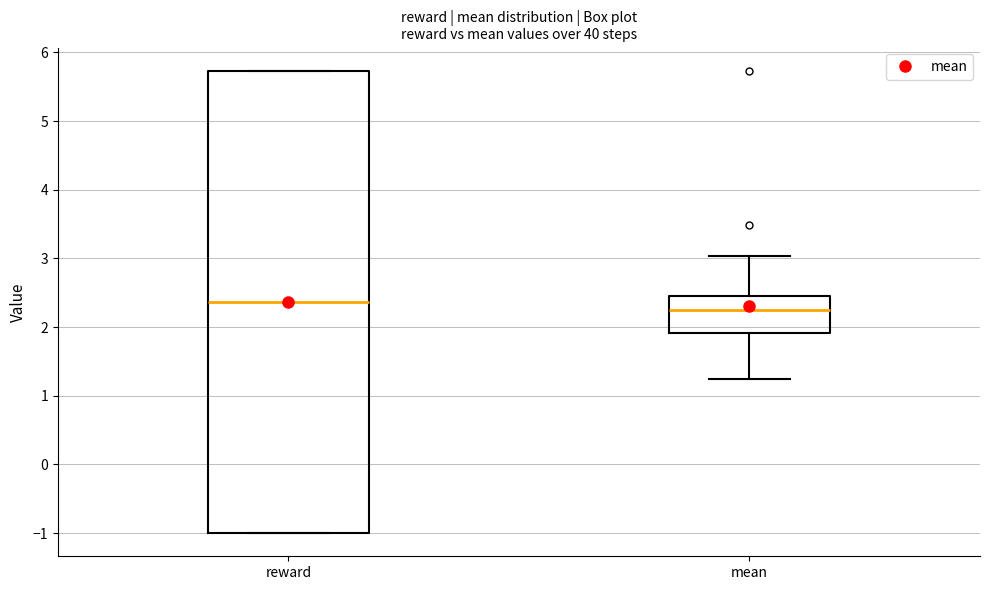

Where does the median line of the box for mean sit on the y-axis? The values are not printed on the chart, so give them approximately, as read against the axis.

2.3